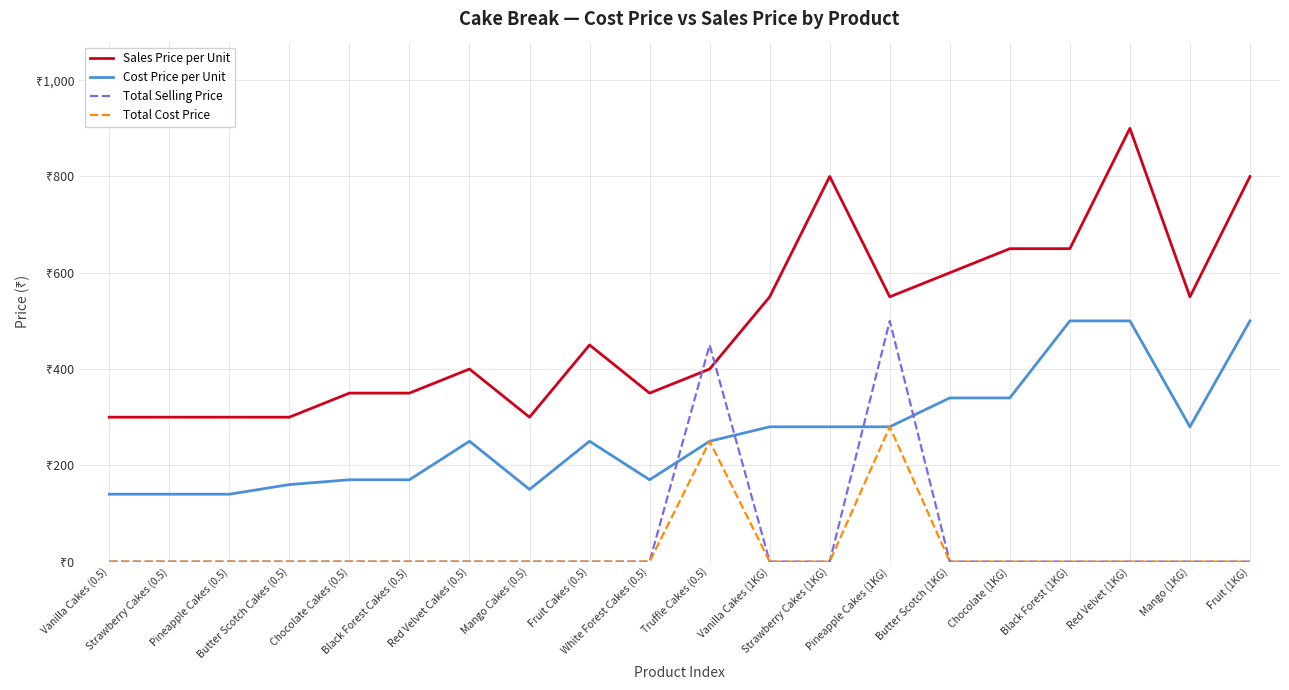

What is the spread (max minus min) of values at Chocolate (1KG)?

650